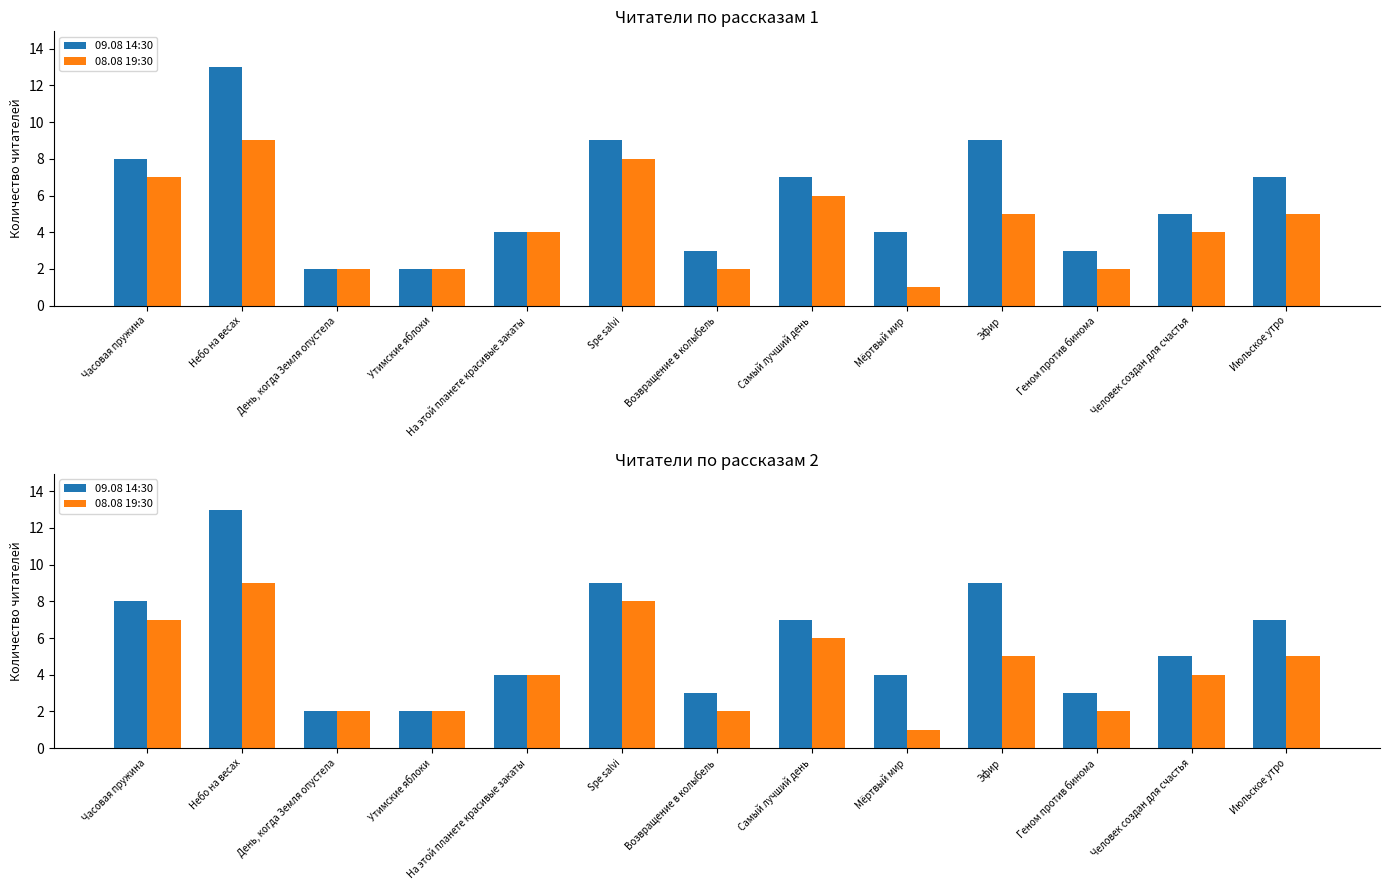

How many groups of bars are there?

13